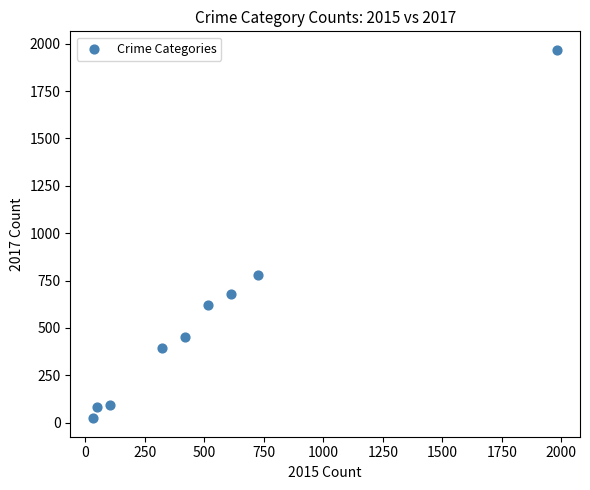

What is the range of Y values (max minus min)?

1945